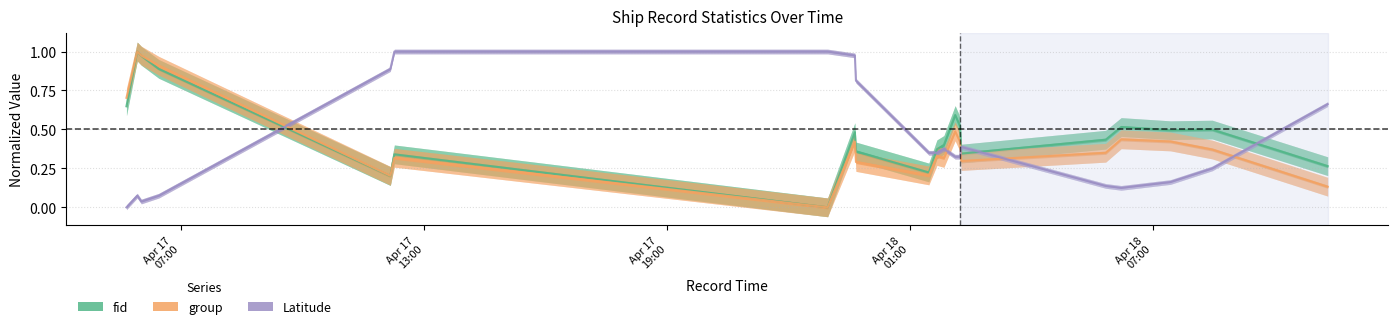

What is the difference between the group values at 2024-04-17 05:55:36 and 2024-04-17 23:38:54?

0.6